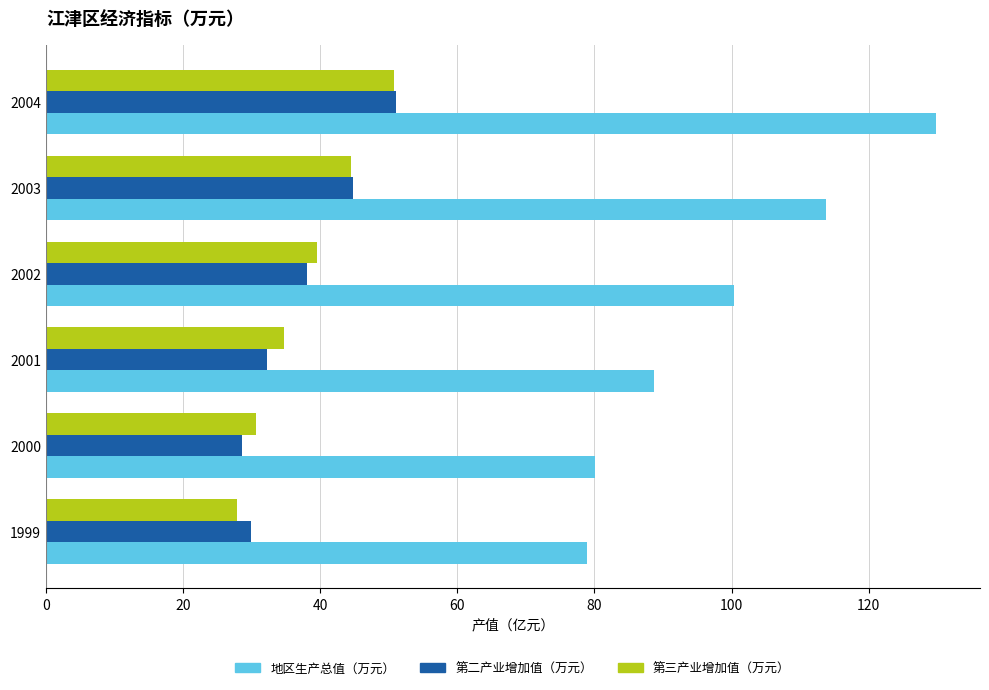

What is the sum of the 地区生产总值（万元） values at 2000 and 2002?

180.6